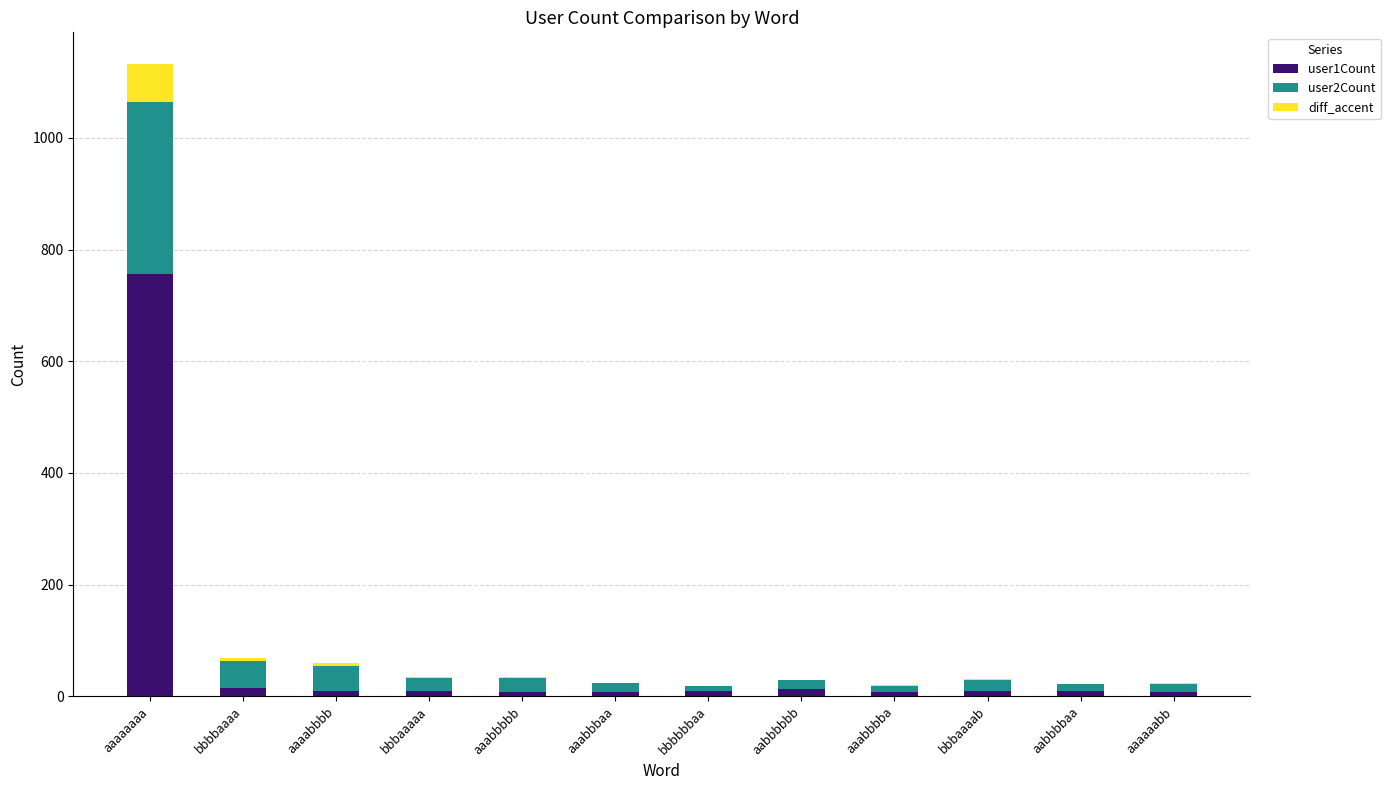

How many series are shown in this chart?

3